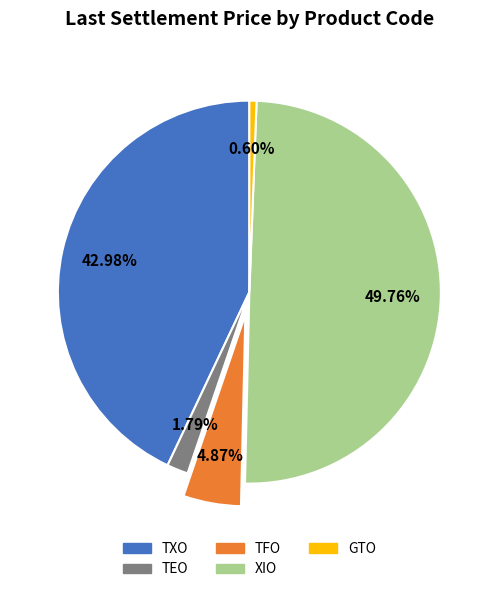

To the nearest percent, what is the average slice percentage?

20%